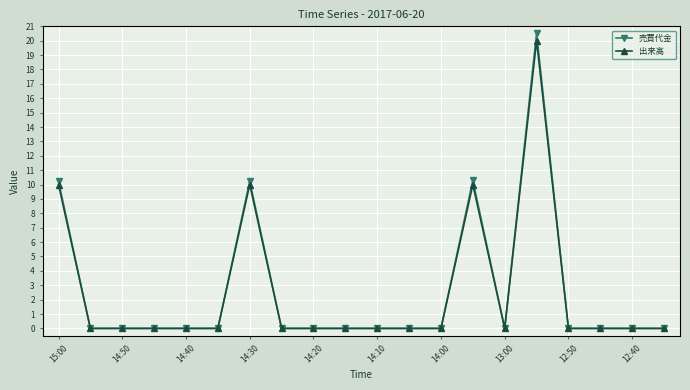

At how many categories does at least one series exceed 1?

4